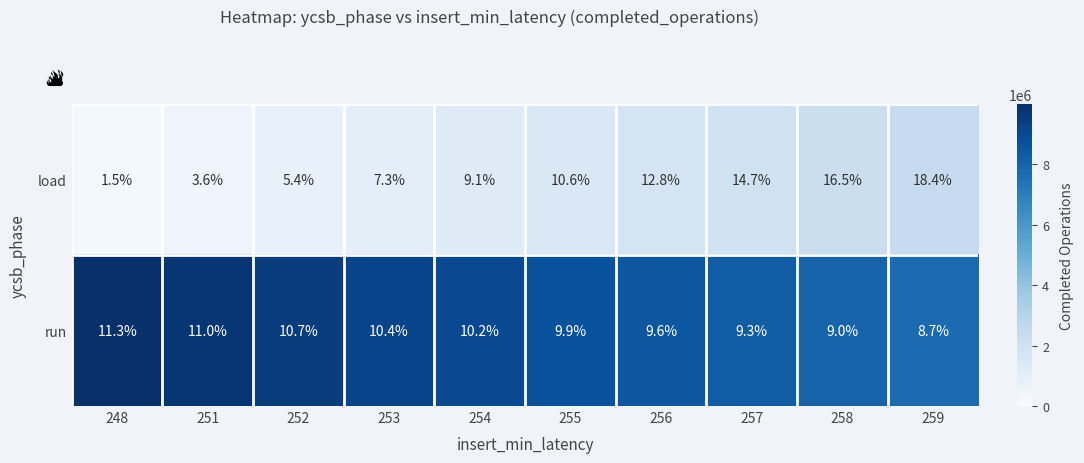

At 254, list the series in order from largest to smallest.

run, load